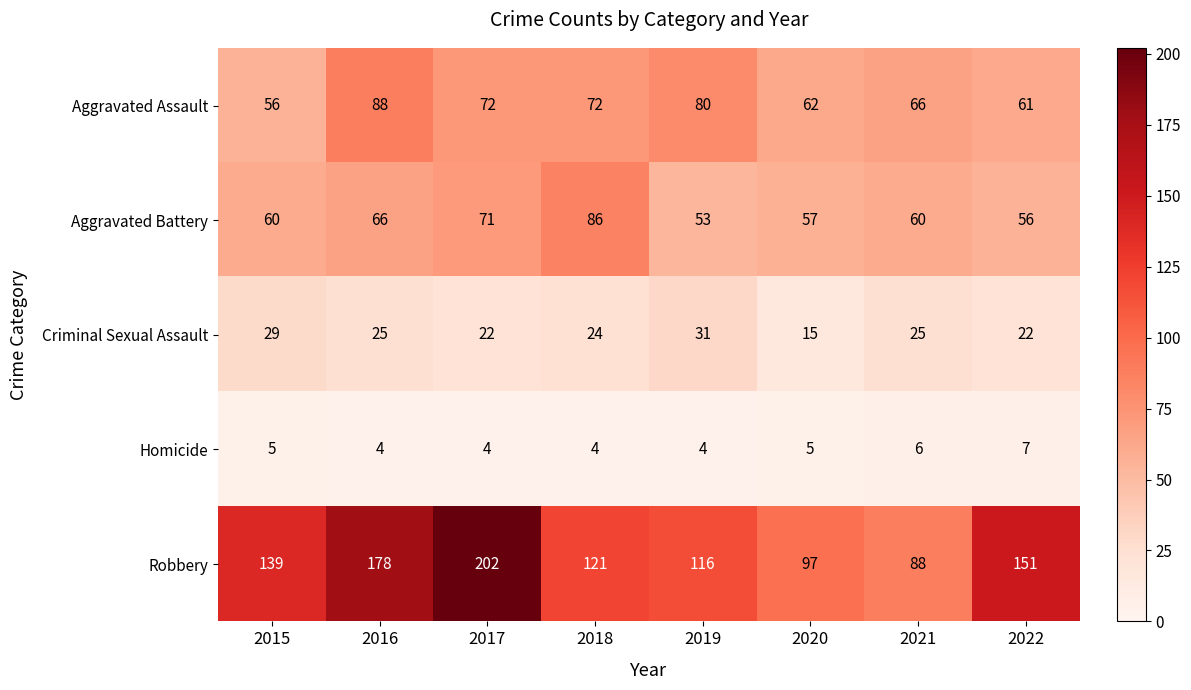

Which series has the largest range (max minus min)?

Robbery